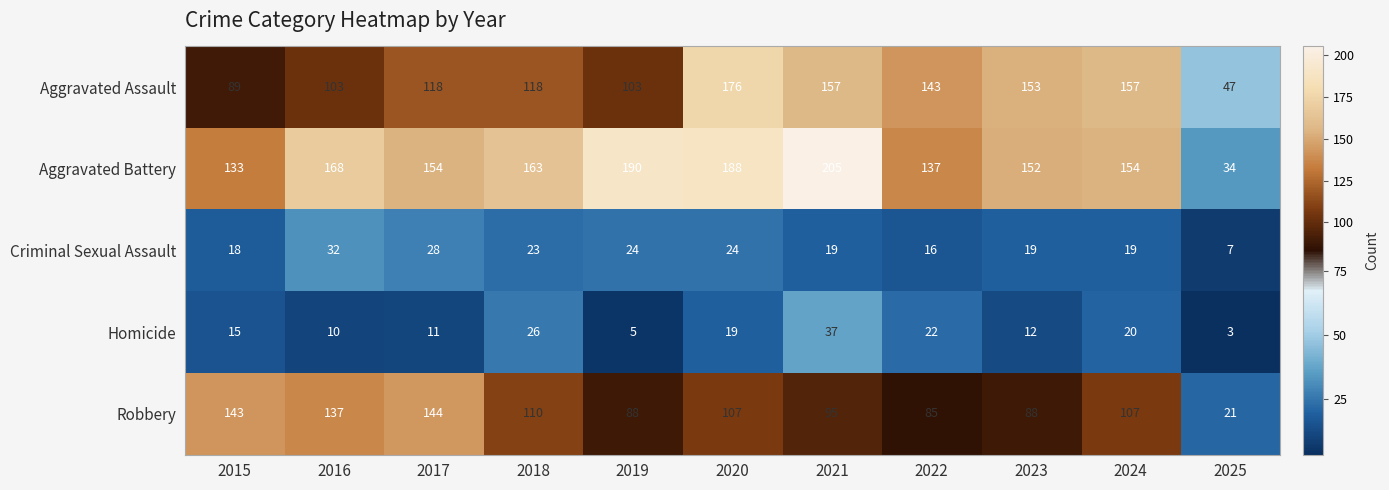

What is the difference between the highest and lowest values at 2023?

141